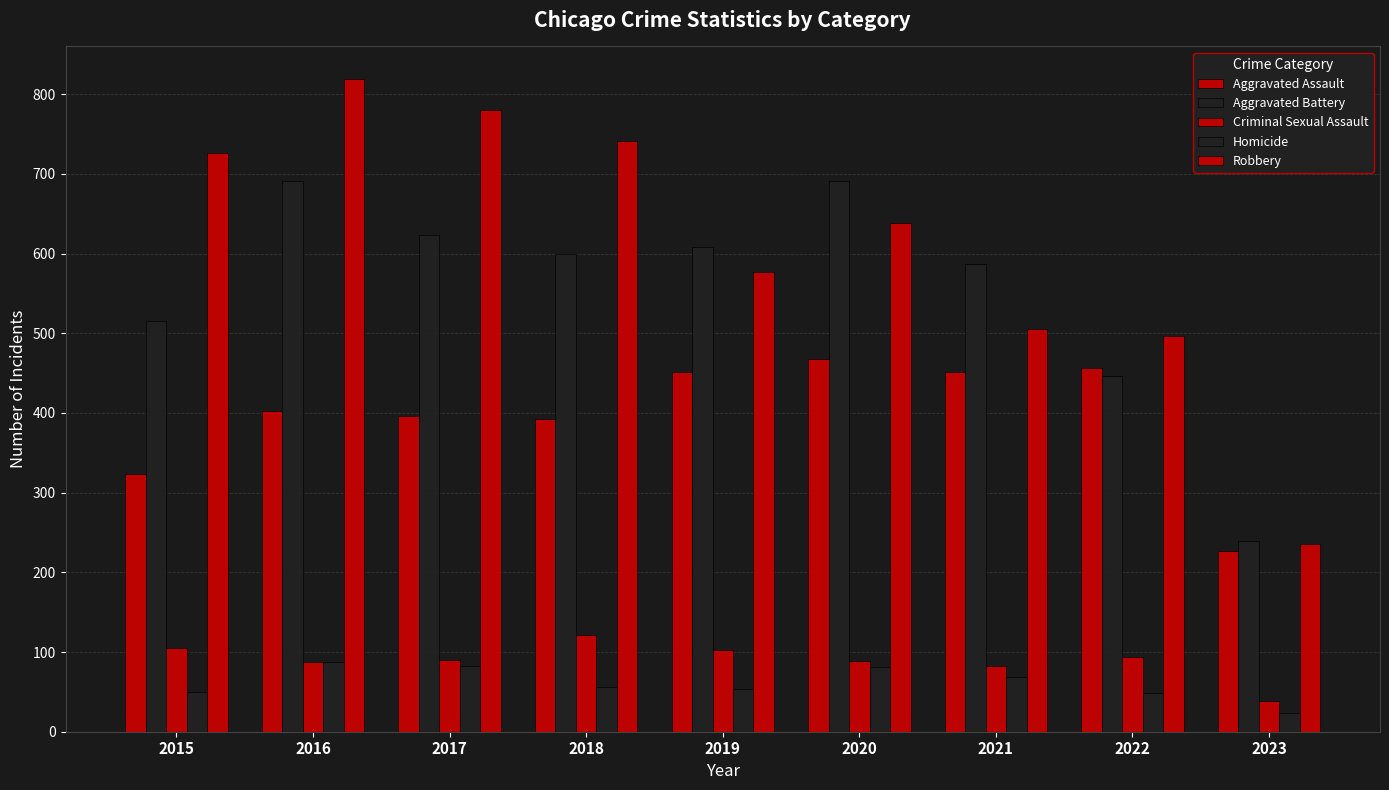

What is the difference between the maximum and minimum values in the Aggravated Assault series?

241